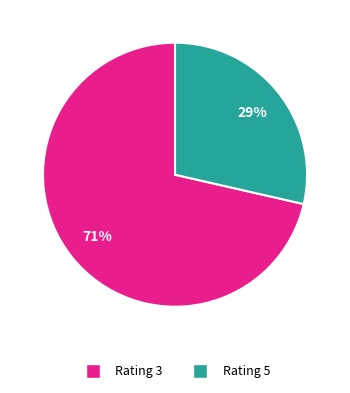

Is there a majority slice in this chart?

Yes